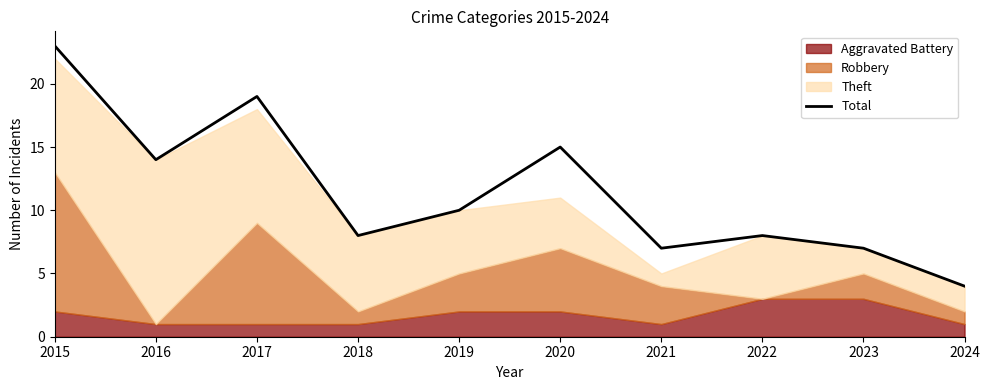

What is the change in value from 2023 to 2024?

-3